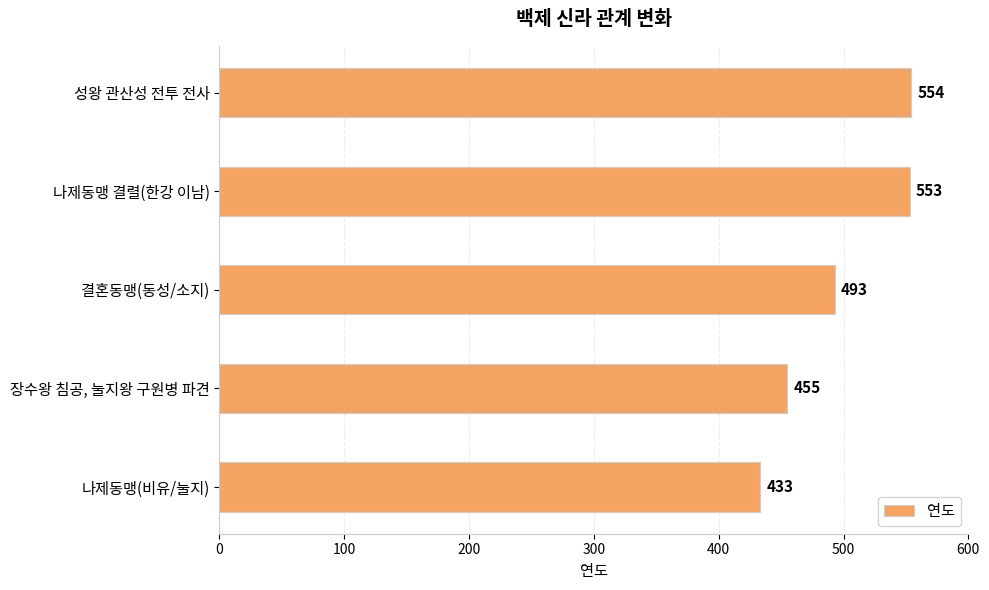

Reading bottom to top, what are all the values shown in this chart?

433	455	493	553	554